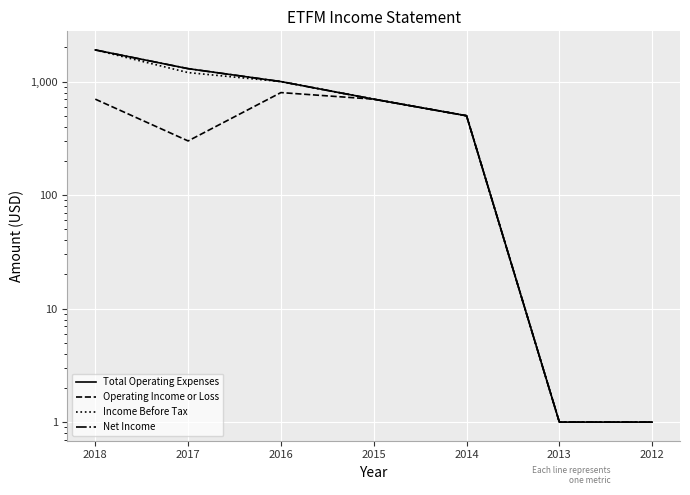

True or false: Net Income and Operating Income or Loss cross at least once.

False